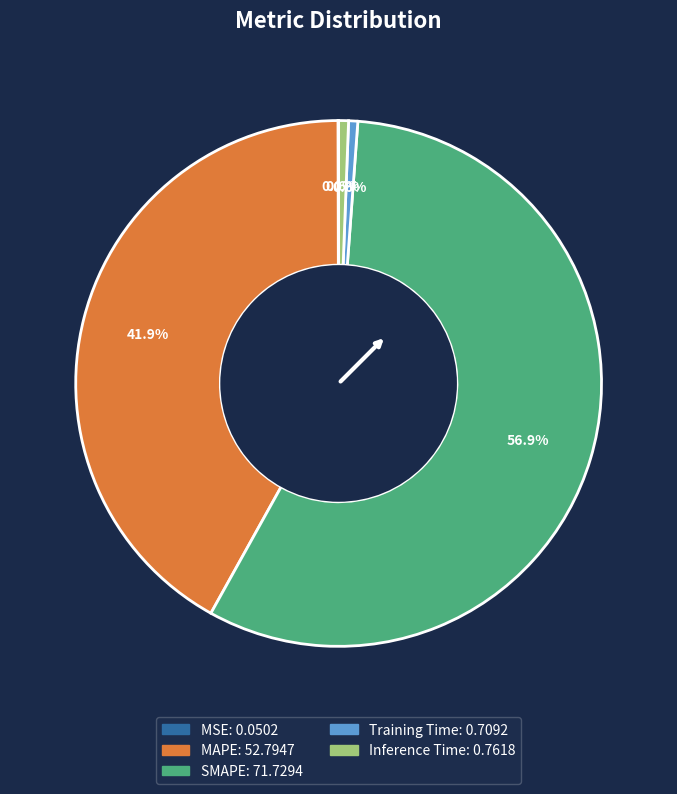

Is there a majority slice in this chart?

Yes